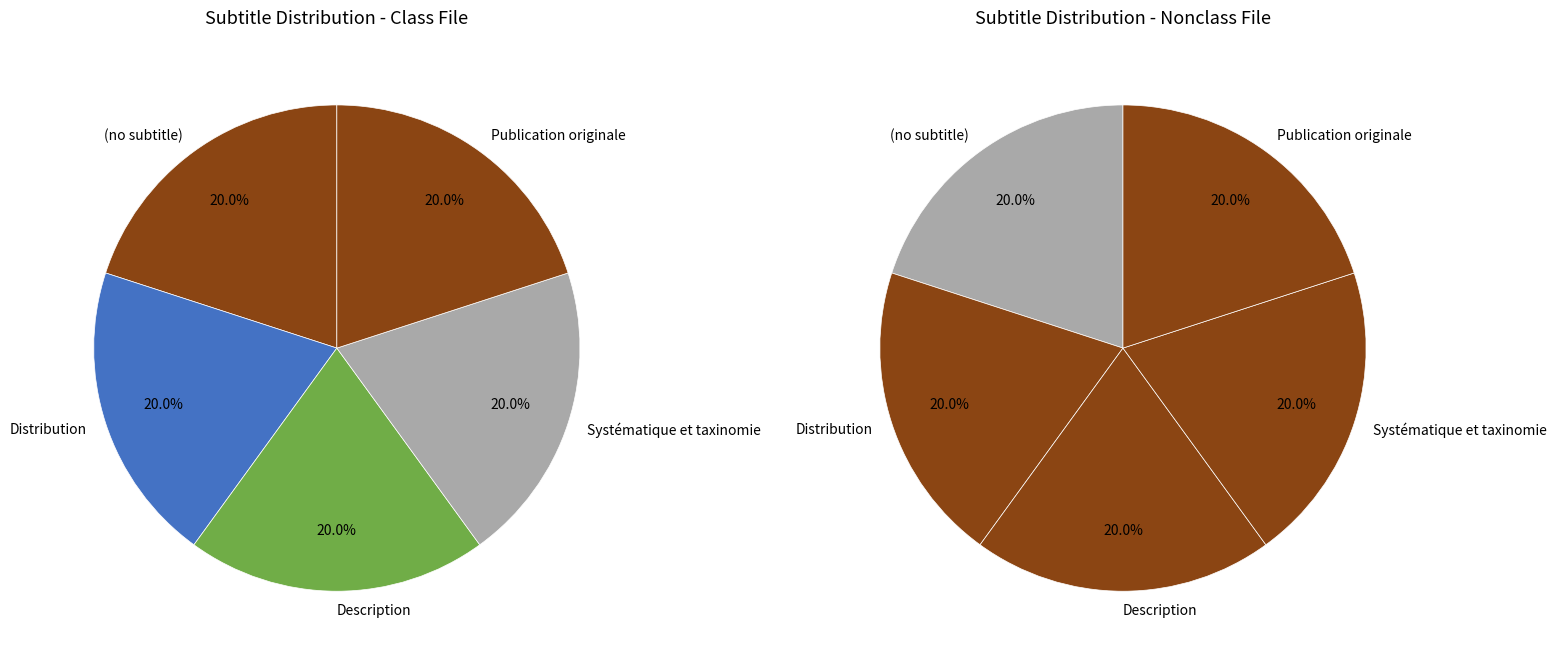

Is there a majority slice in this chart?

No